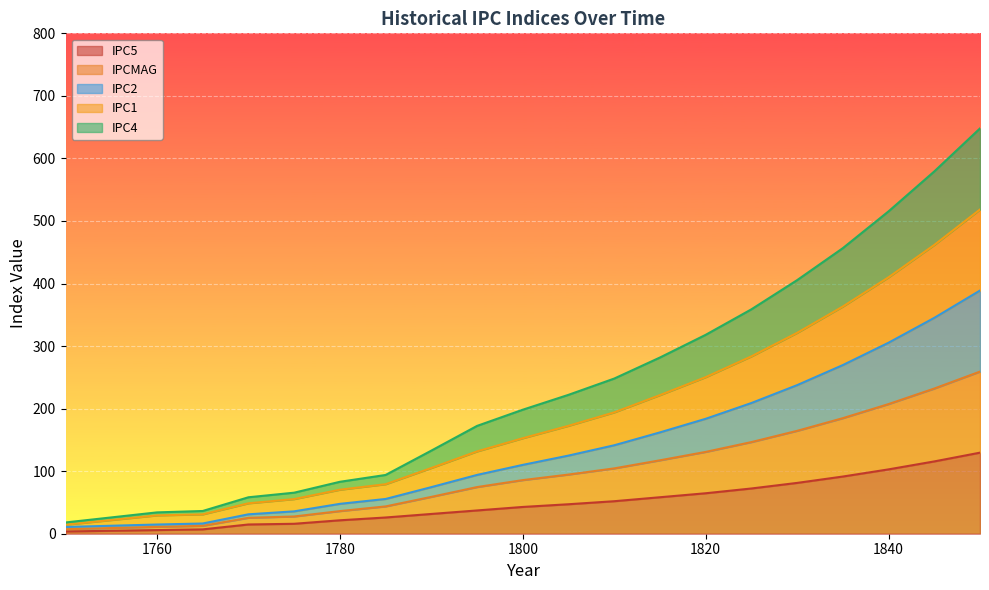

Does the chart display data point markers on the line(s)?

No